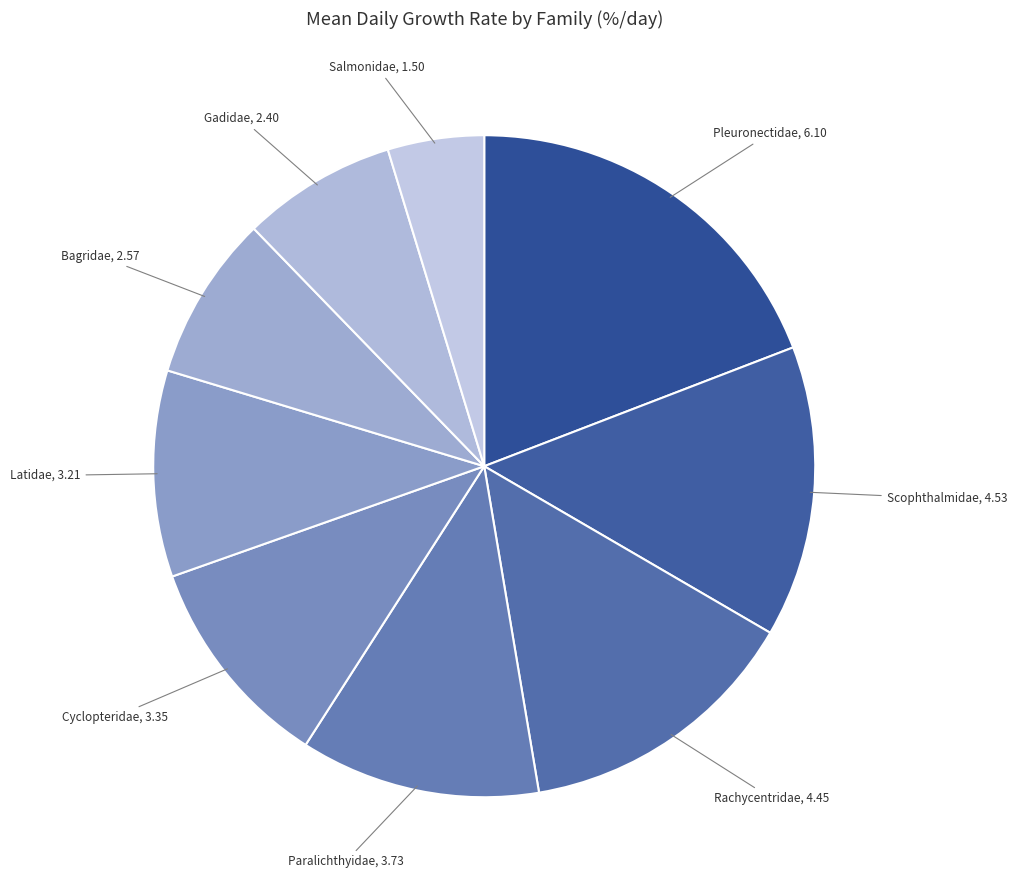

Is there any slice that represents more than half of the pie?

No